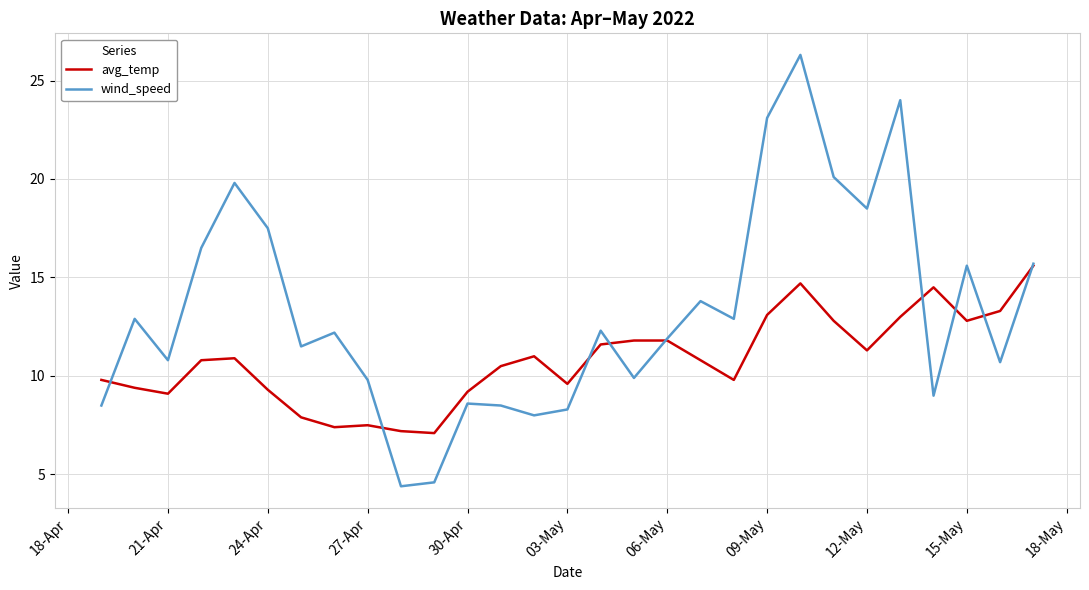

Reading left to right, extract all data points from this chart.

avg_temp: 9.8	9.4	9.1	10.8	10.9	9.3	7.9	7.4	7.5	7.2	7.1	9.2	10.5	11.0	9.6	11.6	11.8	11.8	10.8	9.8	13.1	14.7	12.8	11.3	13.0	14.5	12.8	13.3	15.6
wind_speed: 8.5	12.9	10.8	16.5	19.8	17.5	11.5	12.2	9.8	4.4	4.6	8.6	8.5	8.0	8.3	12.3	9.9	11.9	13.8	12.9	23.1	26.3	20.1	18.5	24.0	9.0	15.6	10.7	15.7